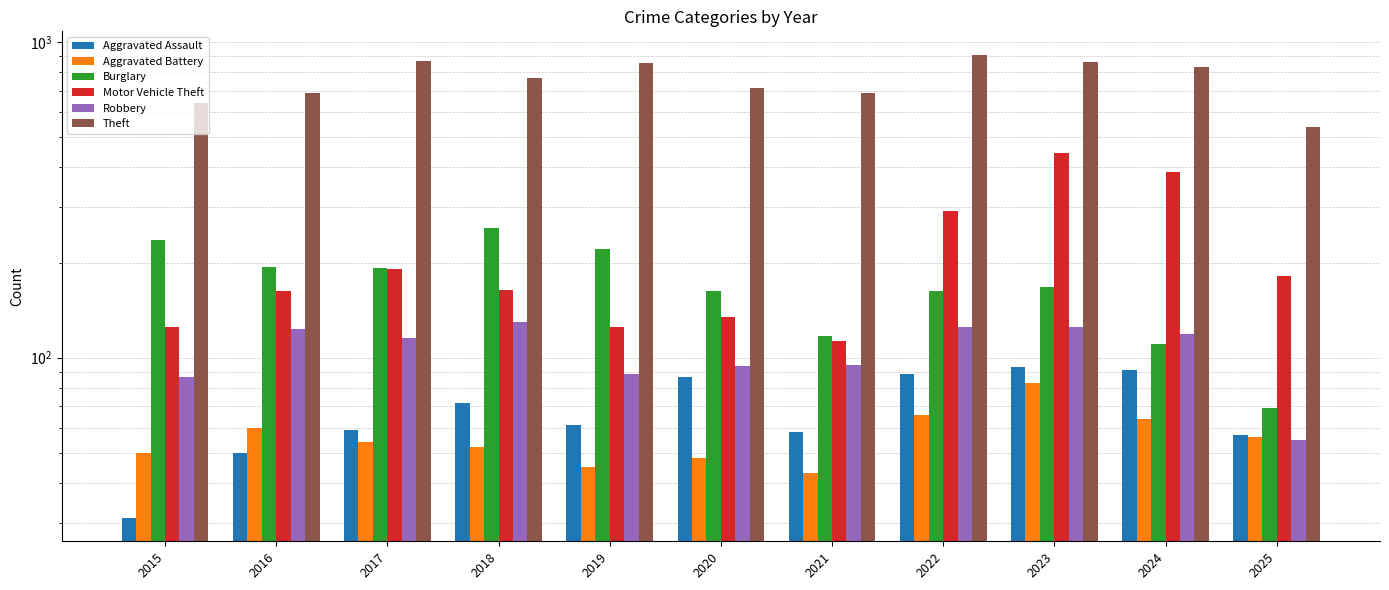

What is the greatest value displayed?

912